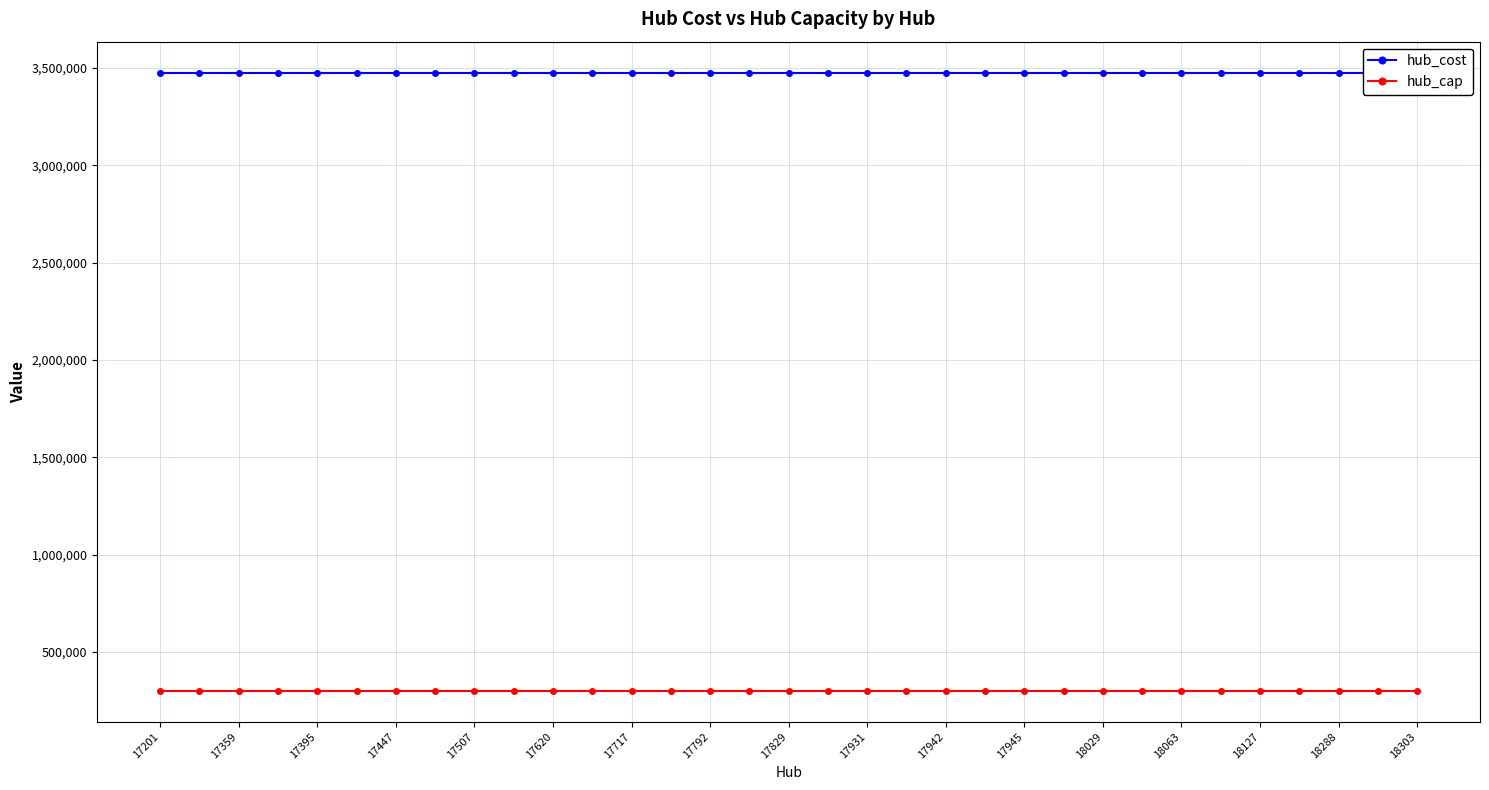

Is this an area chart (filled region under the line)?

No